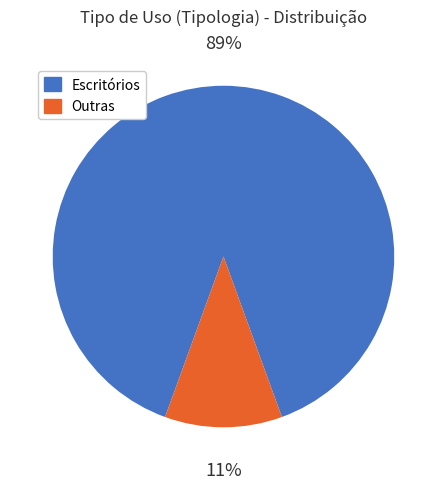

To the nearest percent, what is the combined percentage of Escritórios and Outras?

100%